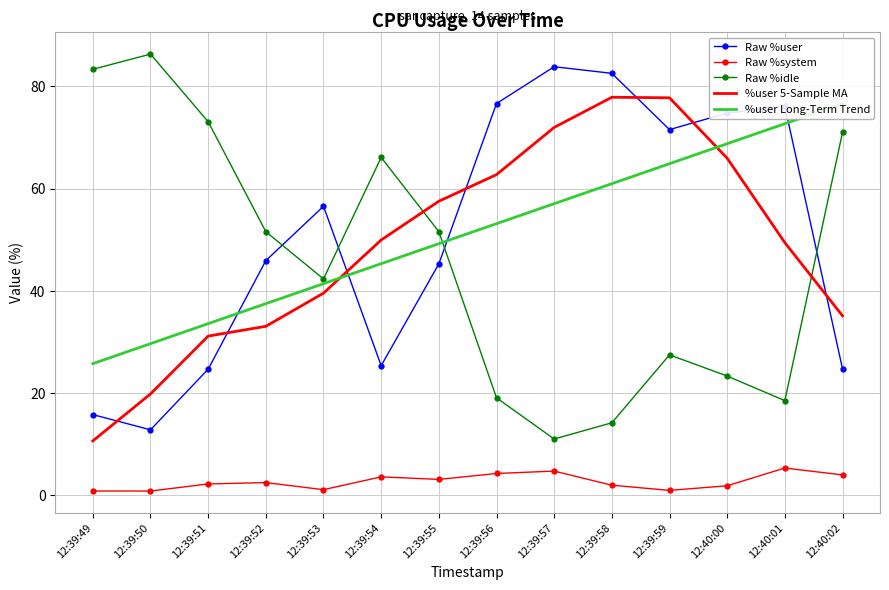

Where is %user Long-Term Trend nearest to the value 51?

12:39:55